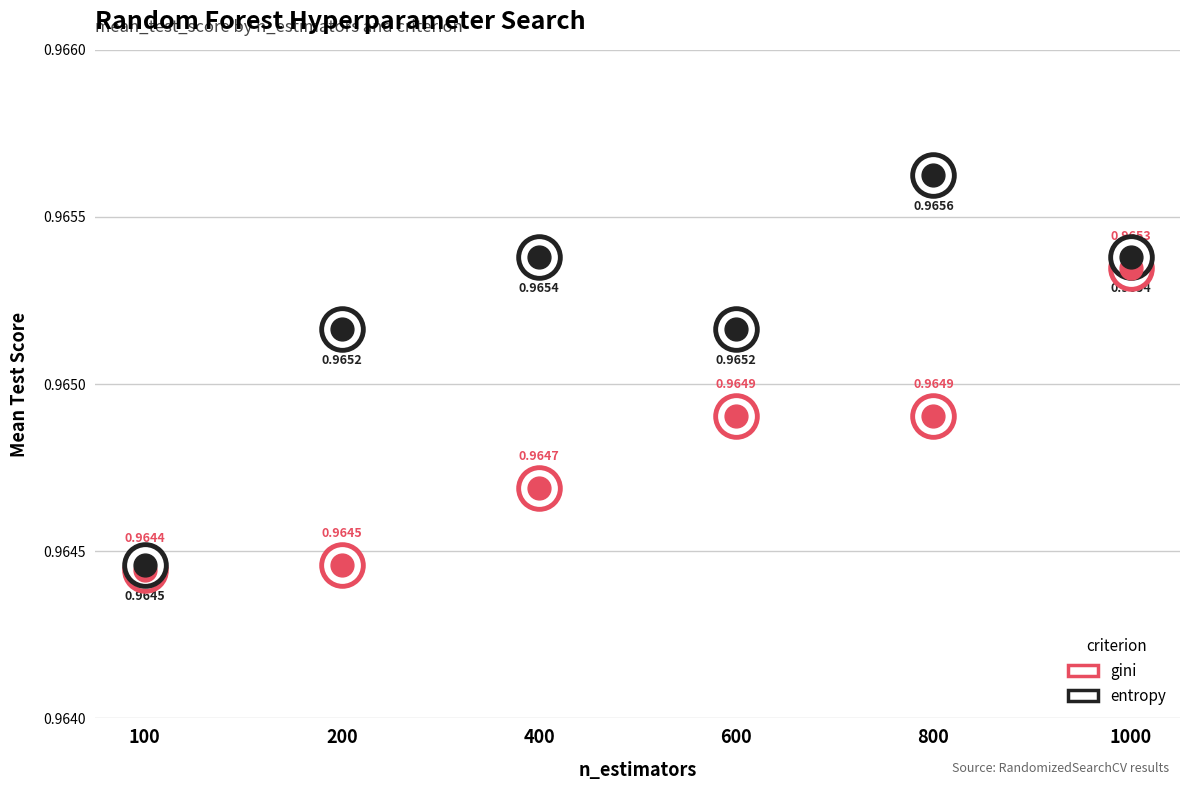

At which category is the sum across all series the highest?

1000